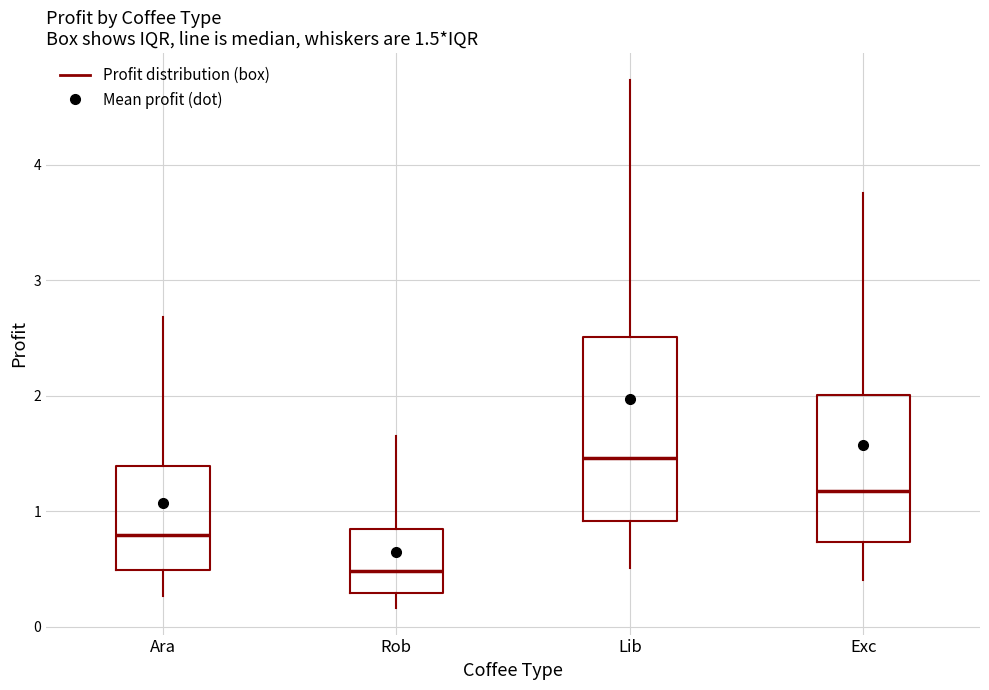

Comparing the boxes themselves (not the whiskers), which one is the tallest?

Lib